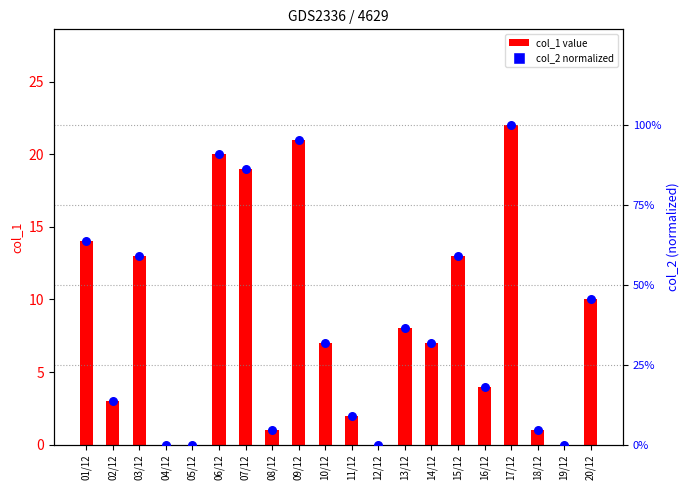

At which category is the sum across all series the highest?

17/12